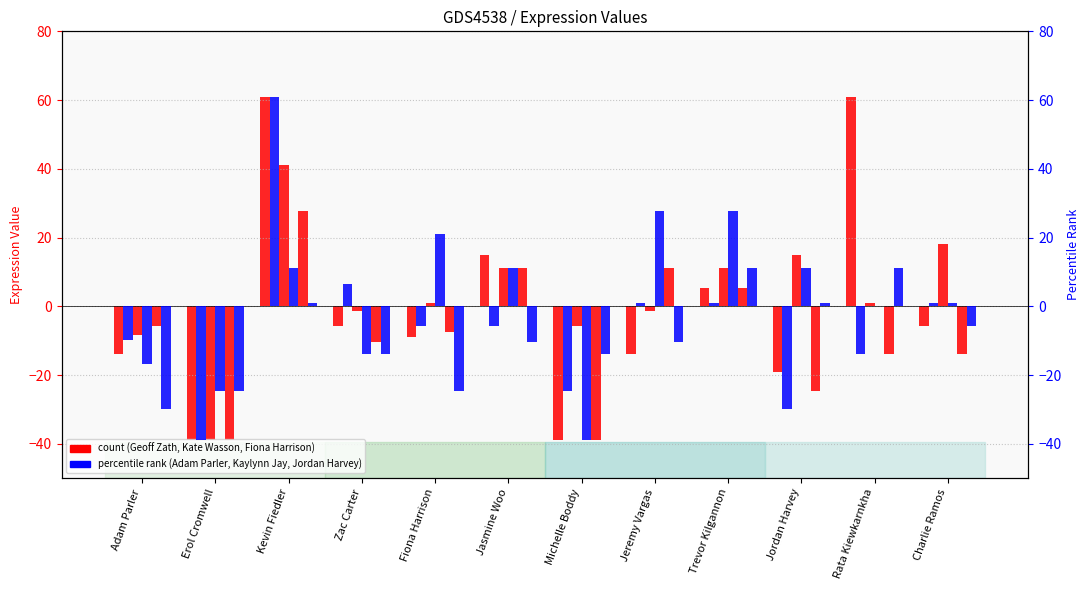

What is the sum of the Fiona Harrison values at Adam Parler and Michelle Boddy?

-44.6